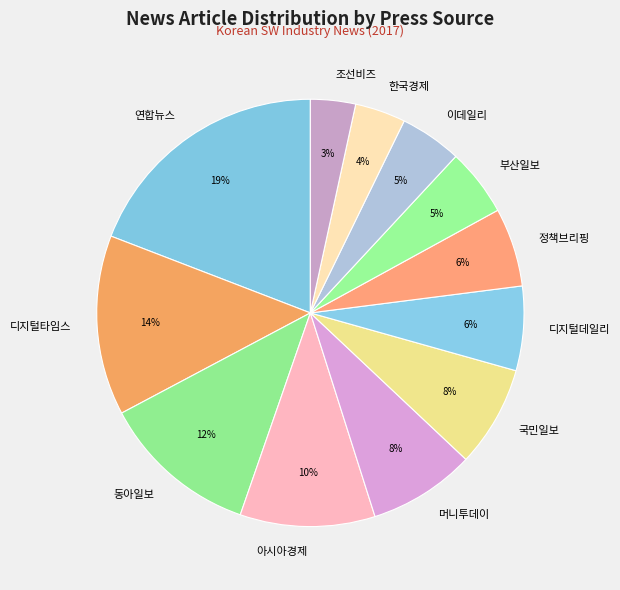

To the nearest percent, what is the average slice percentage?

8%